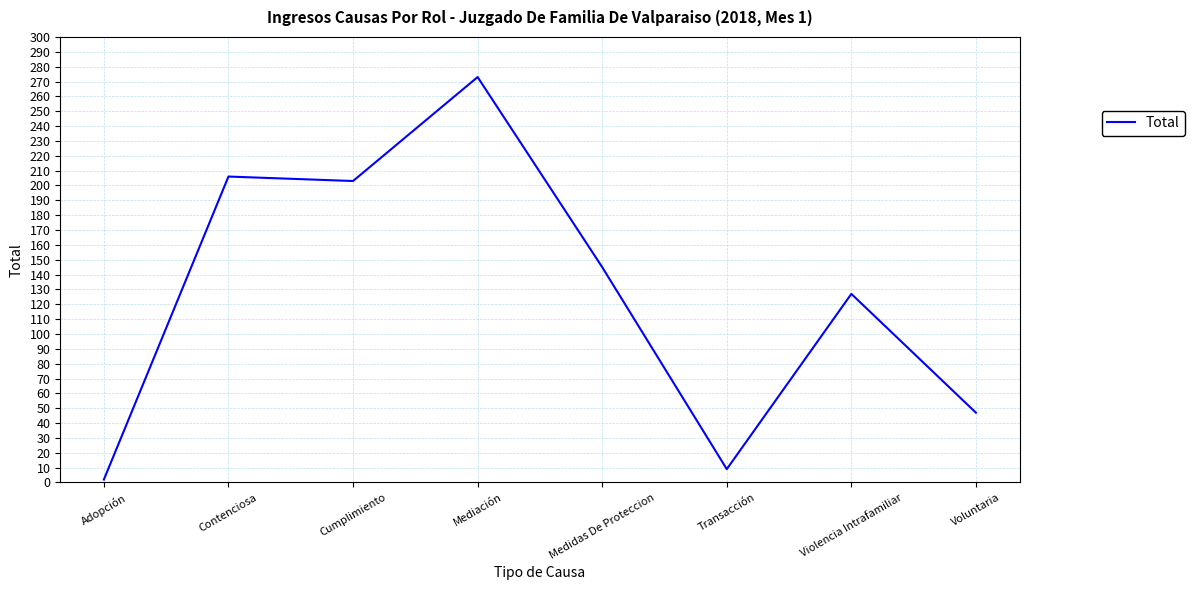

True or false: there are more than 1 points higher than both neighbors.

True